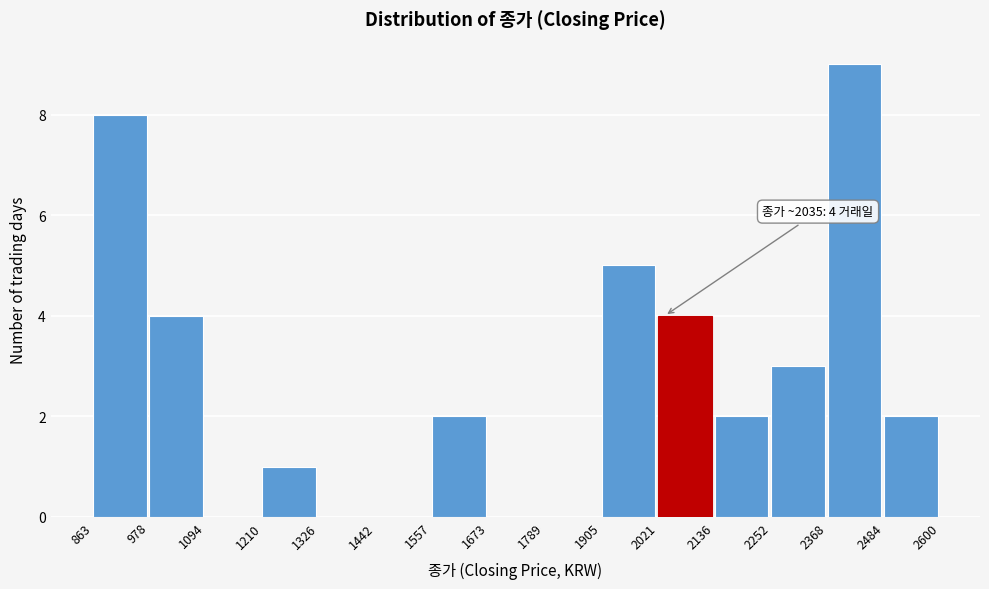

Which range on the x-axis has the tallest bar?

2368 to 2484